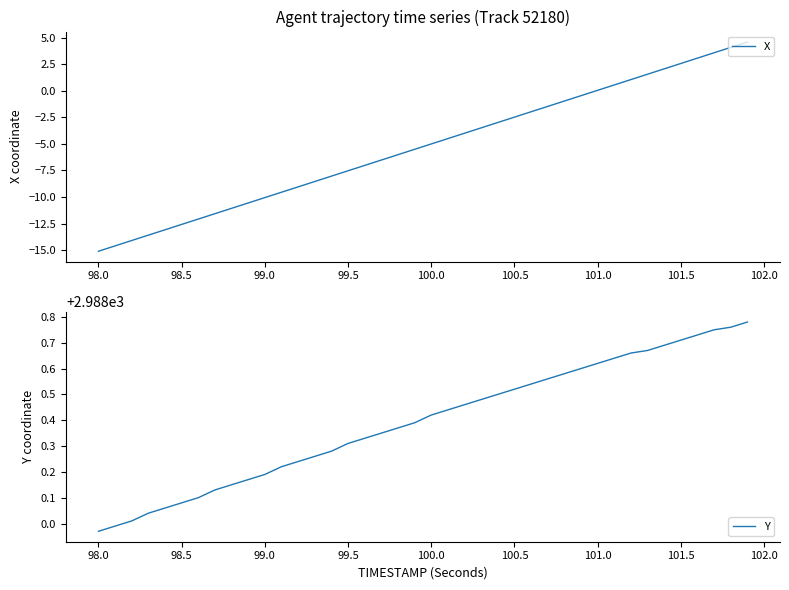

The X series shows -19.7 at 98.0. True or false?

False